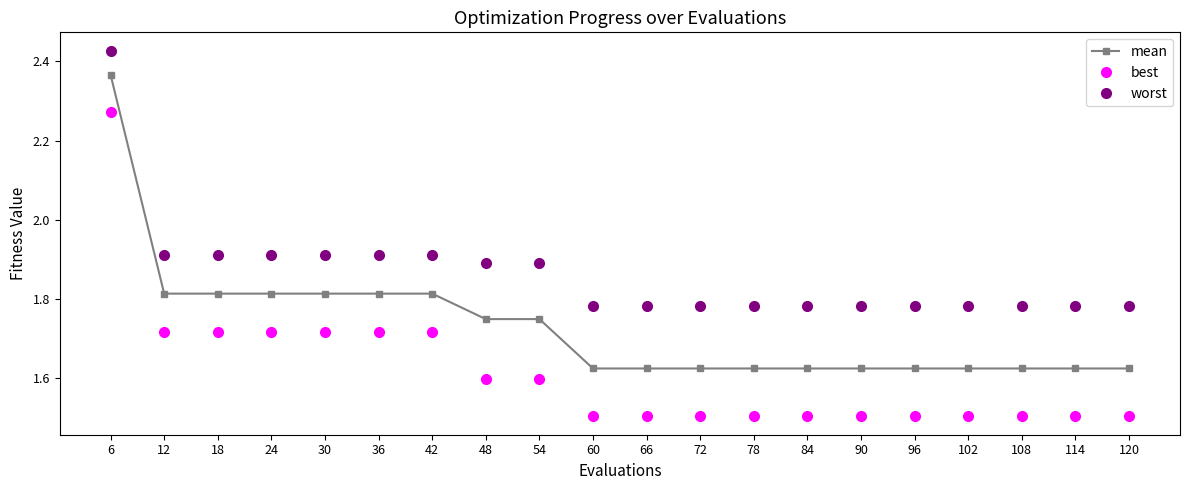

True or false: worst and mean intersect in this chart.

False